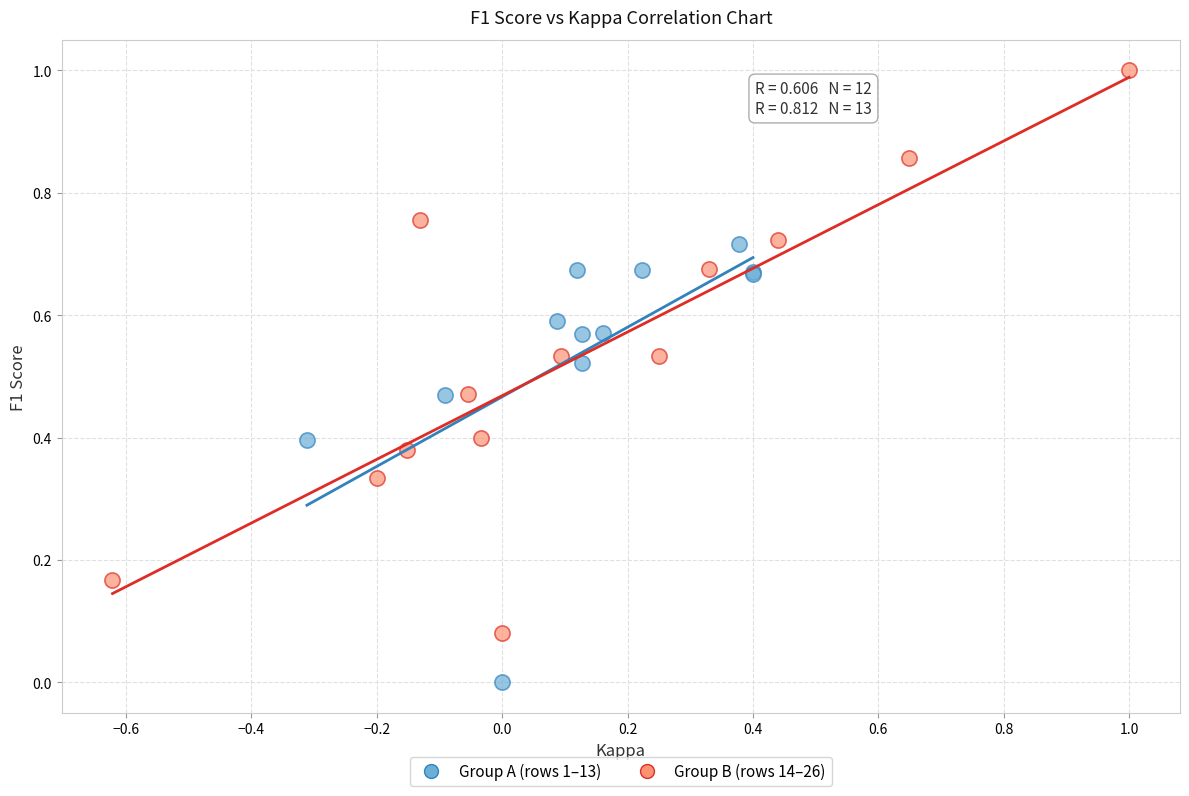

Which series has the largest Y range (max minus min)?

Group B (rows 14–26)